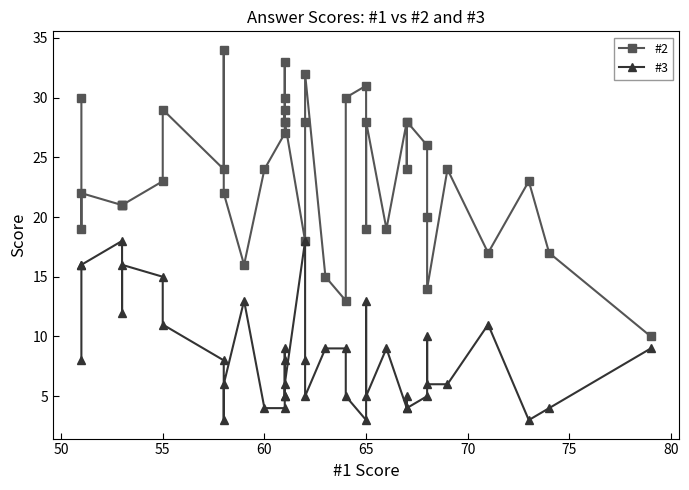

What is the difference between the maximum and minimum values in the #2 series?

24